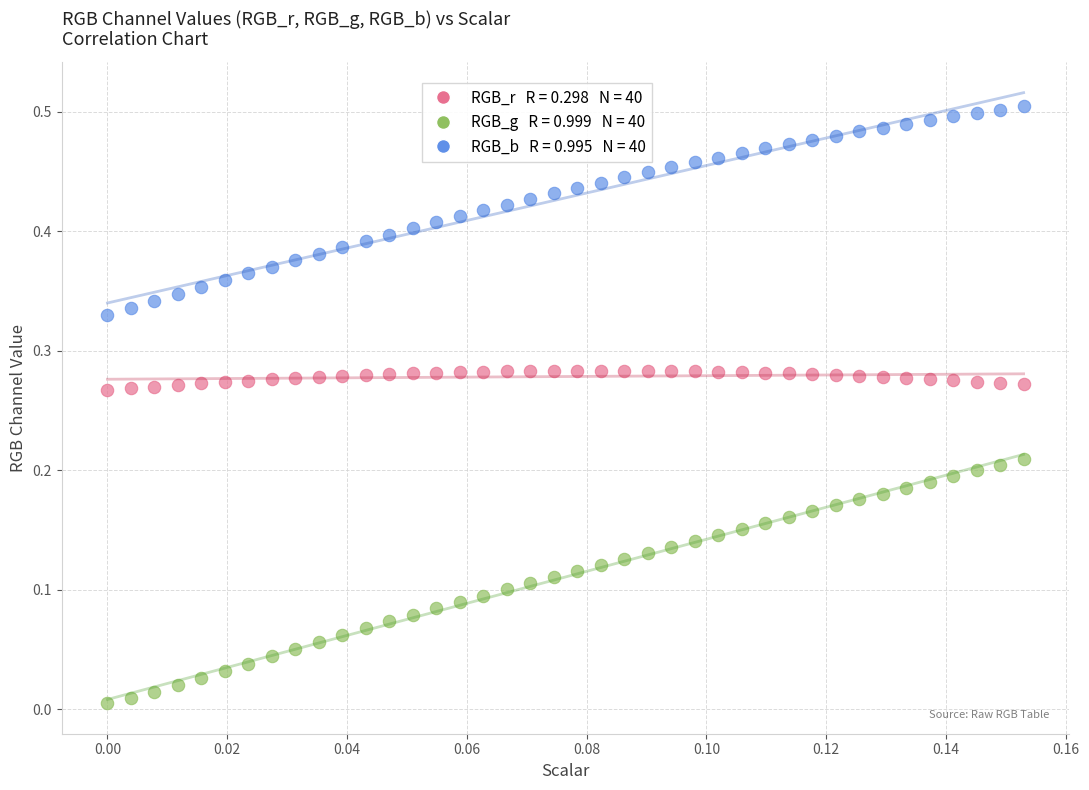

How many data points are displayed?

120